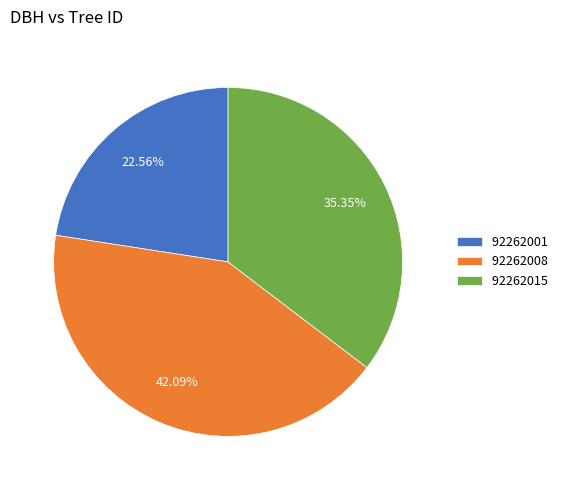

To the nearest percent, what percentage of the pie is 92262001?

23%